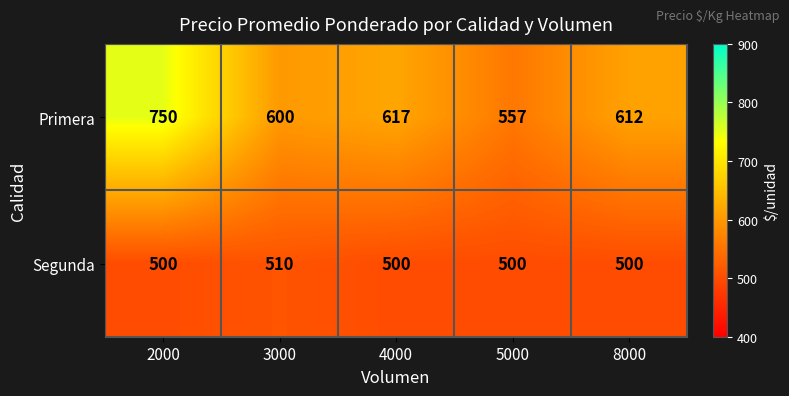

Reading right to left, list all the values displayed in this chart.

Primera: 612	557	617	600	750
Segunda: 500	500	500	510	500